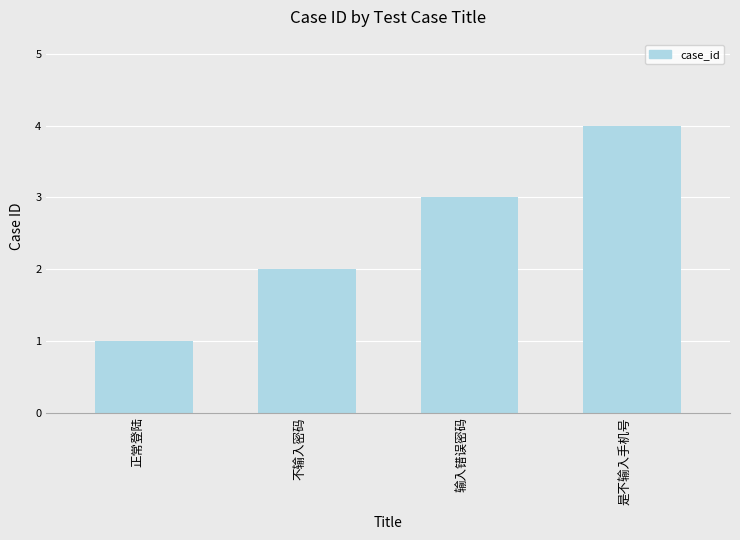

Read the value at 正常登陆.

1